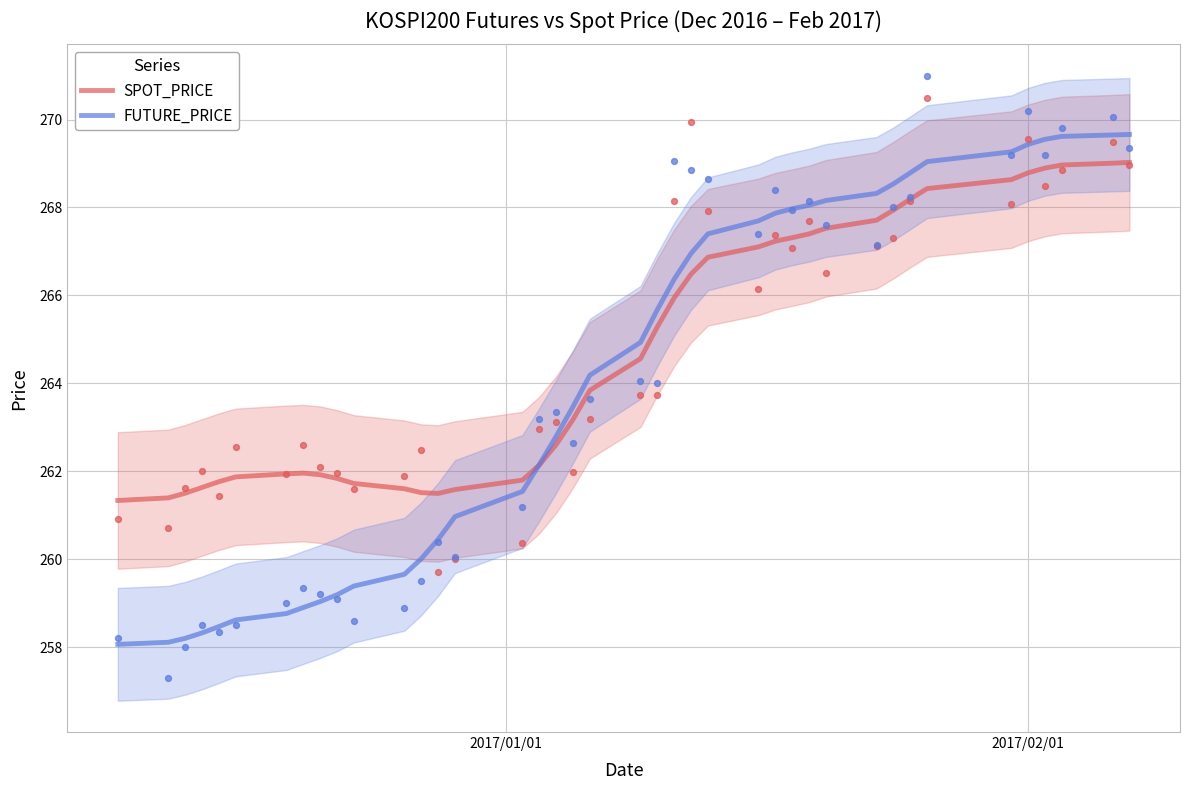

What are all the series names shown in the legend?

SPOT_PRICE, FUTURE_PRICE